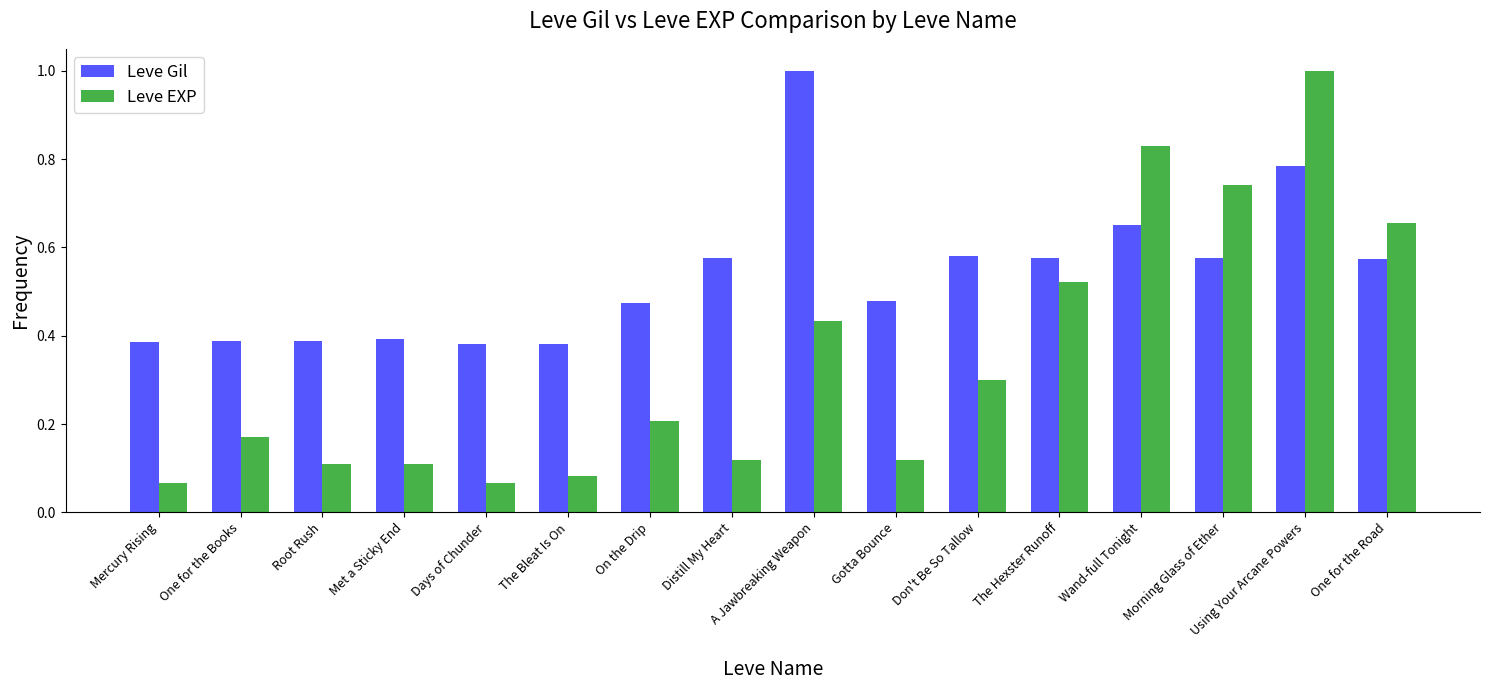

What is the maximum value for Leve Gil?

1.0